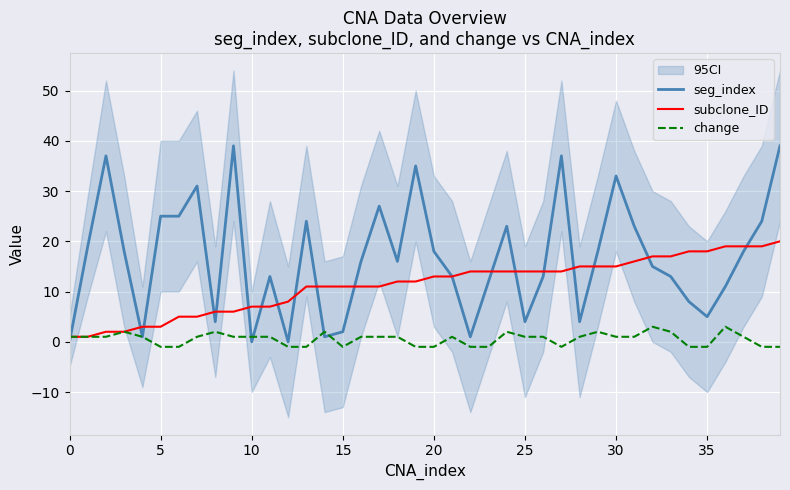

Is this an area chart (filled region under the line)?

No